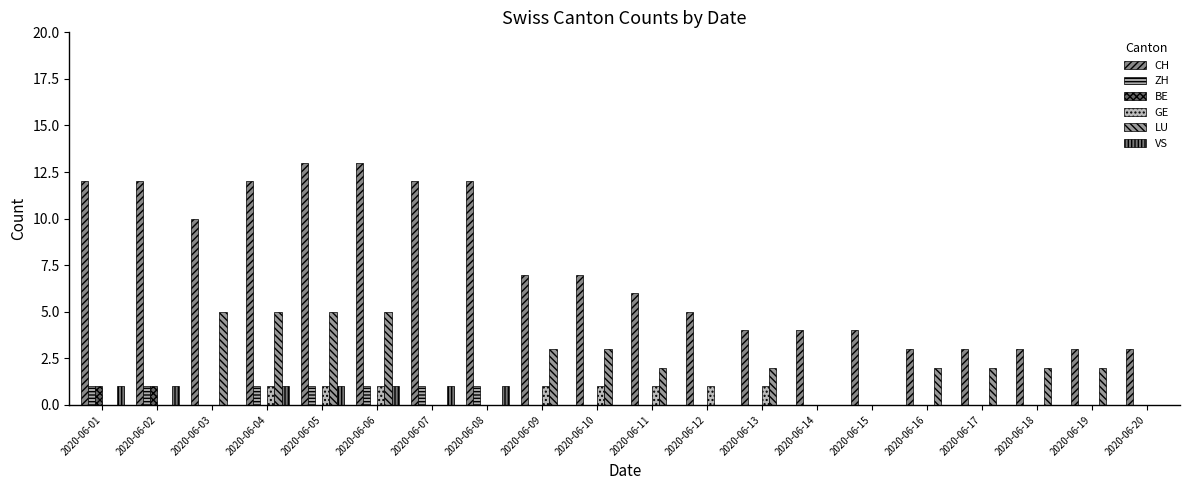

At which label does LU reach its minimum?

2020-06-01